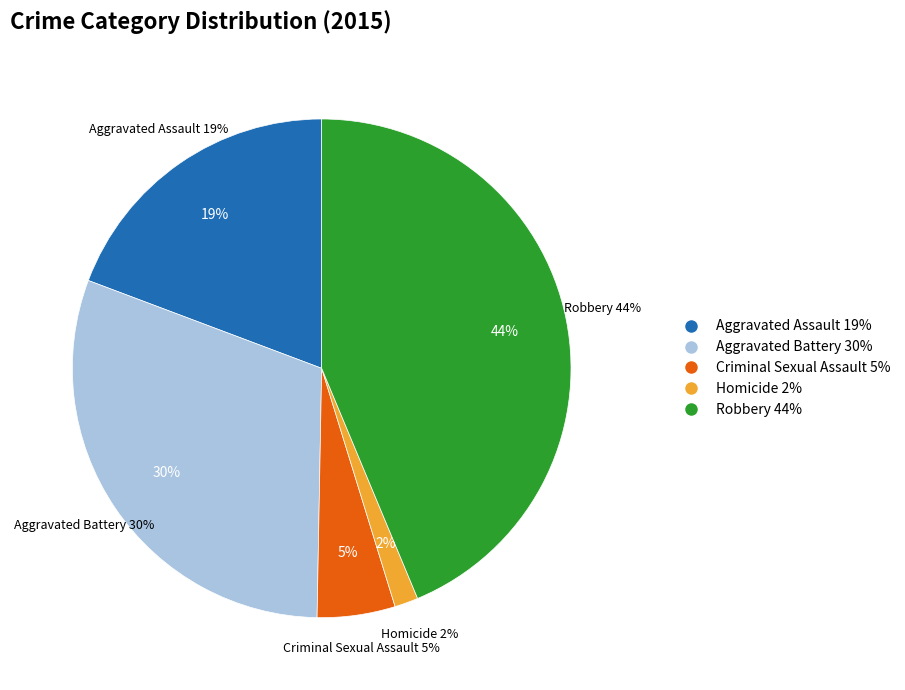

Is Robbery the majority of the pie?

No